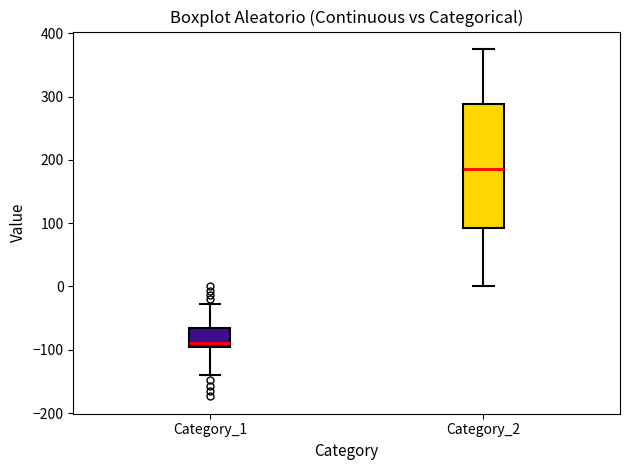

Comparing the boxes themselves (not the whiskers), which one is the tallest?

Category_2